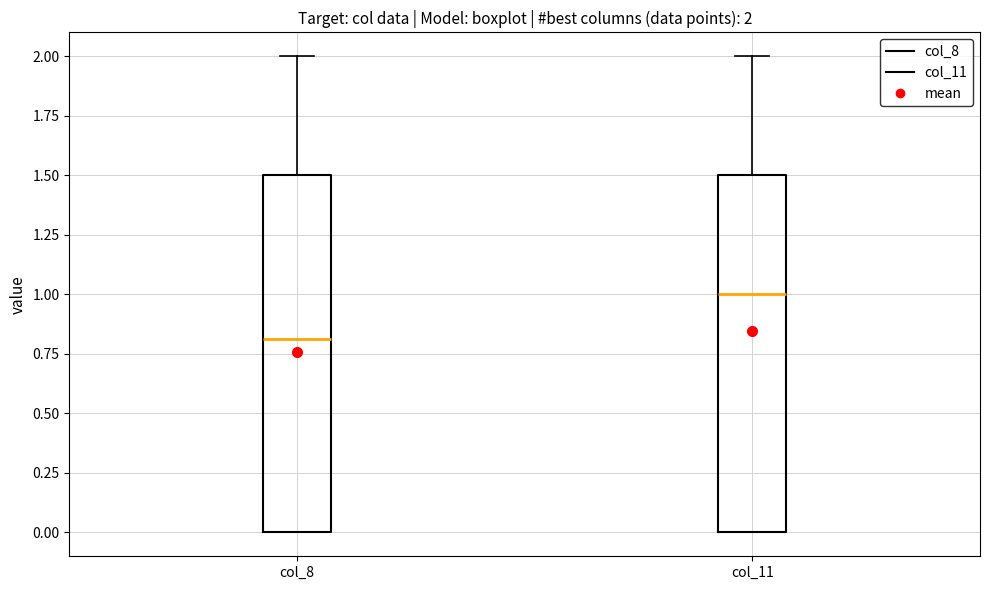

Which box has the highest median line?

col_11